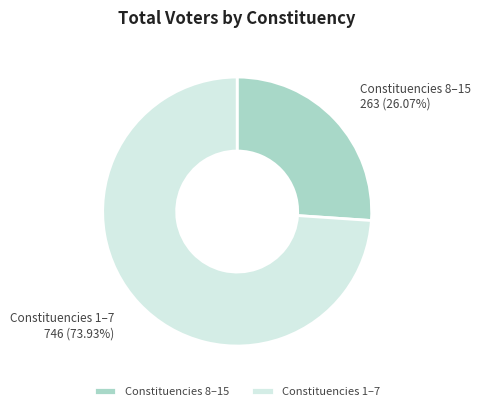

What is the smallest slice in the pie chart?

Constituencies 8–15